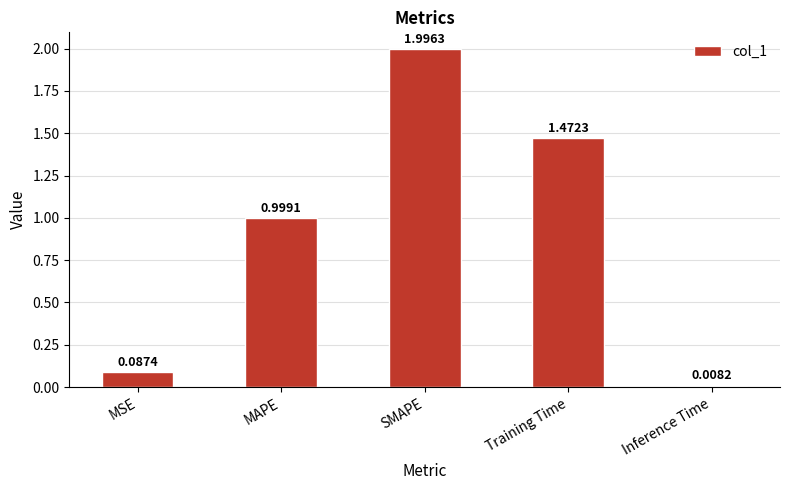

How many bars are there in total?

5